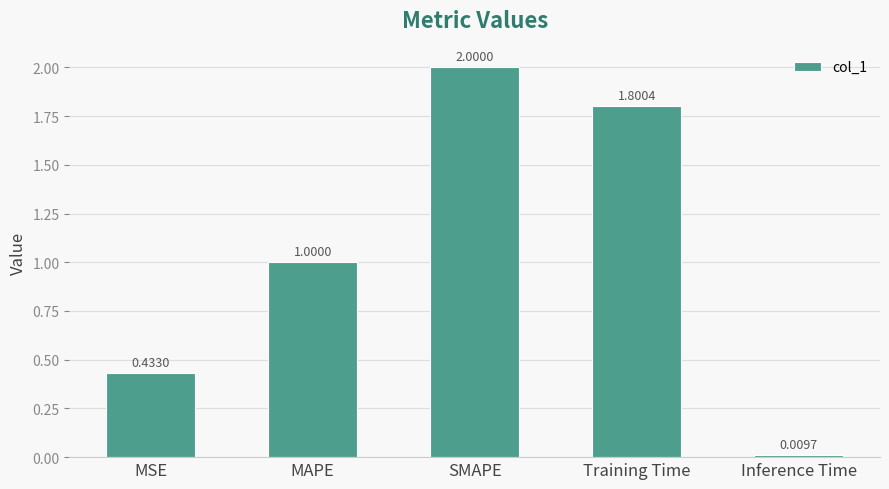

What is the difference between the second highest and second lowest values?

1.4